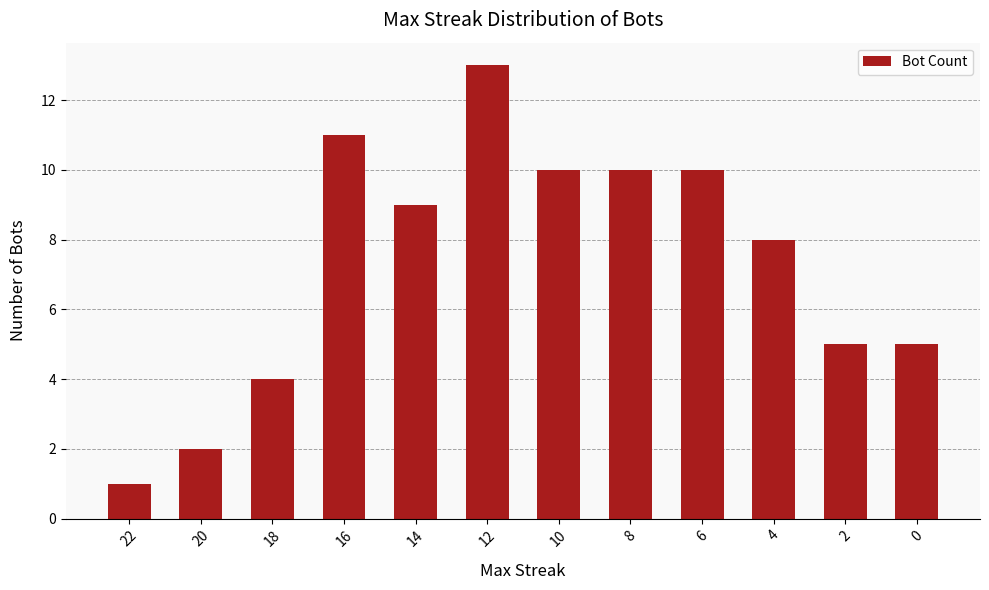

Reading left to right, list all the values displayed in this chart.

1	2	4	11	9	13	10	10	10	8	5	5